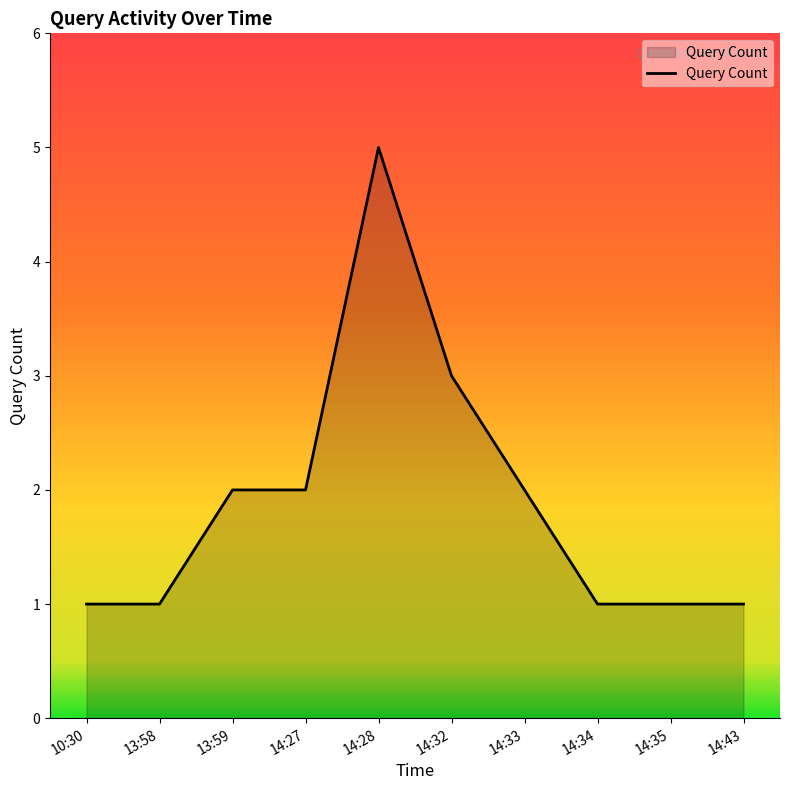

Reading left to right, list all the values displayed in this chart.

10:30=1	13:58=1	13:59=2	14:27=2	14:28=5	14:32=3	14:33=2	14:34=1	14:35=1	14:43=1